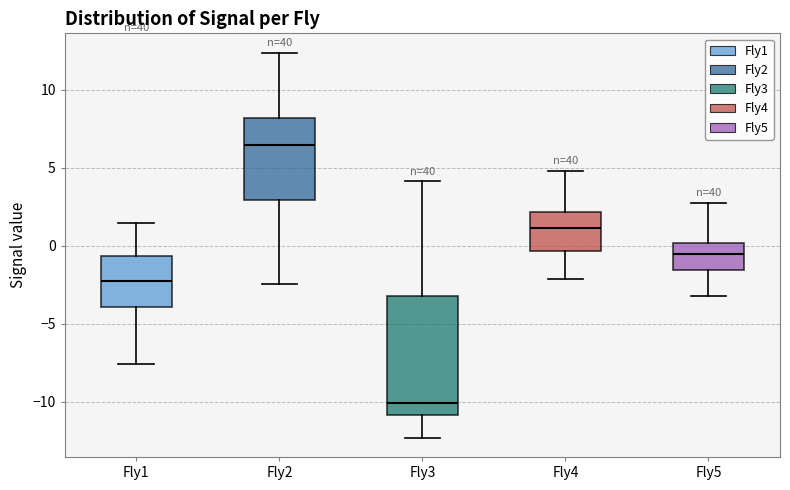

Reading left to right, read every box against the y-axis: the position of its median line, the range the box covers, and the ends of its whiskers. The values are not printed on the chart, so give them approximately, as read against the axis.

Fly1: median -2.5, box -4.0 to -0.5, whiskers -7.5 to 1.5
Fly2: median 6.5, box 3.0 to 8.0, whiskers -2.5 to 12.5
Fly3: median -10.0, box -11.0 to -3.0, whiskers -12.5 to 4.0
Fly4: median 1.0, box -0.5 to 2.0, whiskers -2.0 to 5.0
Fly5: median -0.5, box -1.5 to 0.0, whiskers -3.0 to 3.0